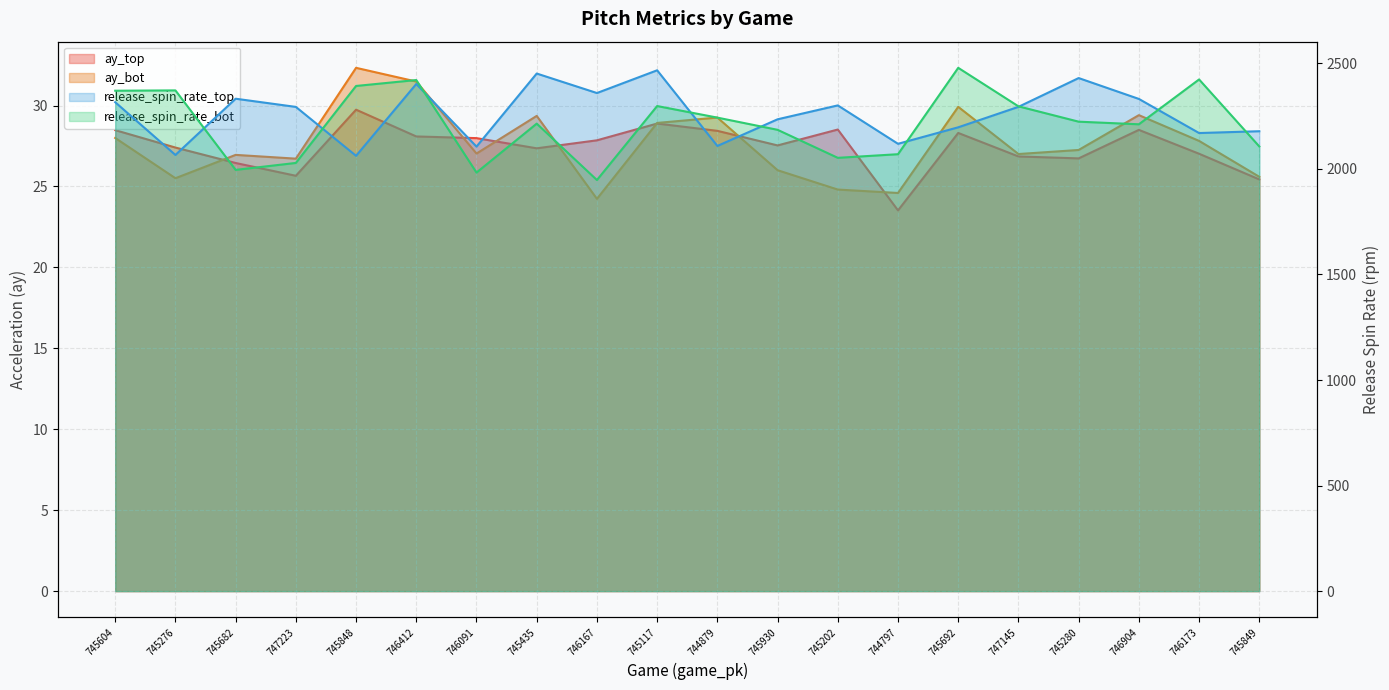

Reading left to right, what are all the values shown in this chart?

ay_top: 28.5	27.4	26.4	25.7	29.7	28.1	28.0	27.4	27.8	28.9	28.4	27.5	28.5	23.5	28.3	26.9	26.7	28.5	27.0	25.4
ay_bot: 28.0	25.5	27.0	26.7	32.3	31.5	27.0	29.4	24.2	28.9	29.3	26.0	24.8	24.6	29.9	27.0	27.3	29.4	27.8	25.6
release_spin_rate_top: 2316.0	2066.1	2332.5	2293.7	2062.0	2402.3	2105.6	2451.8	2359.4	2467.1	2108.7	2235.0	2300.8	2118.9	2197.0	2293.9	2430.3	2331.5	2169.9	2178.5
release_spin_rate_bot: 2370.4	2371.9	1995.4	2028.3	2392.9	2421.0	1982.6	2214.5	1947.3	2297.8	2242.9	2185.1	2052.5	2069.6	2478.8	2296.4	2223.7	2211.3	2423.8	2106.3